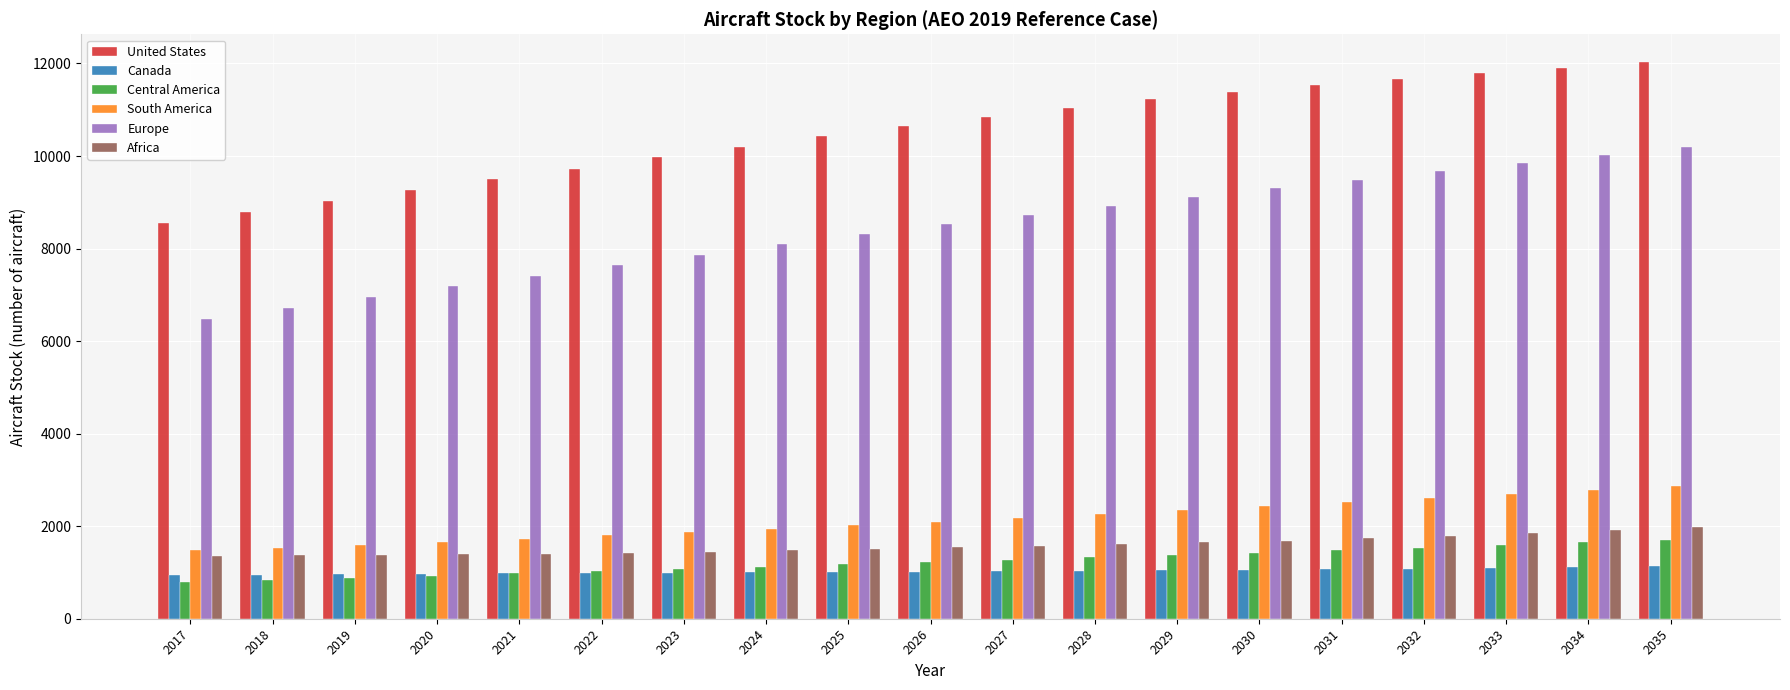

Which series has the largest total across all categories?

United States